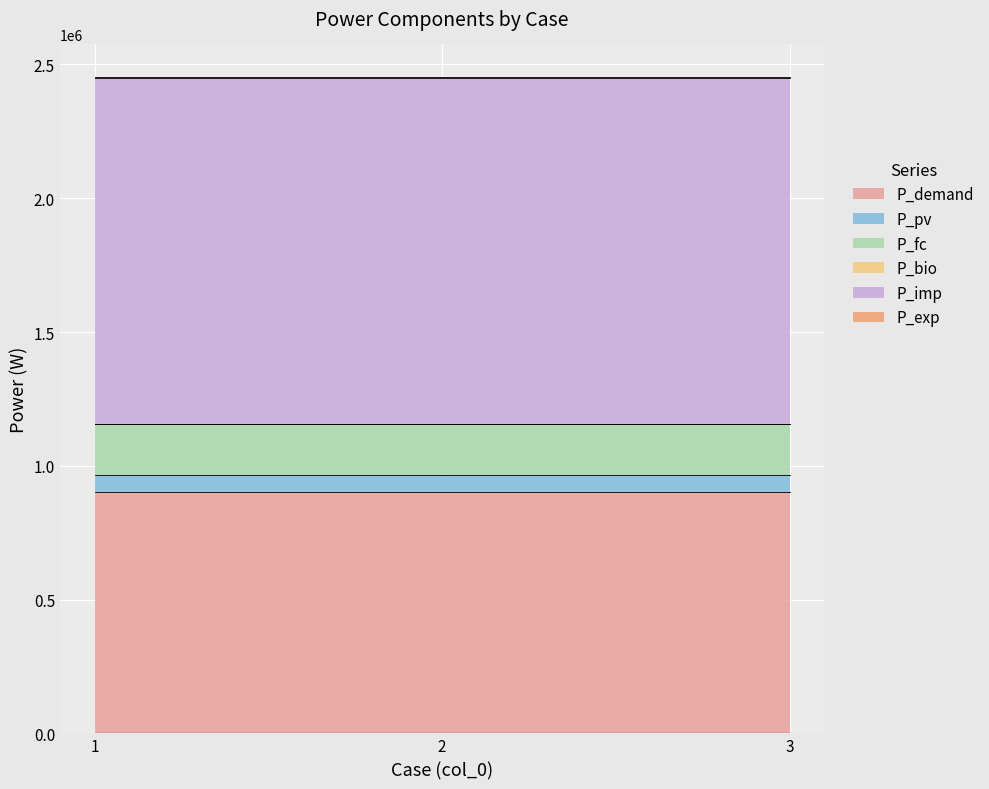

True or false: P_fc has a value of 190275.5 at 3.

True